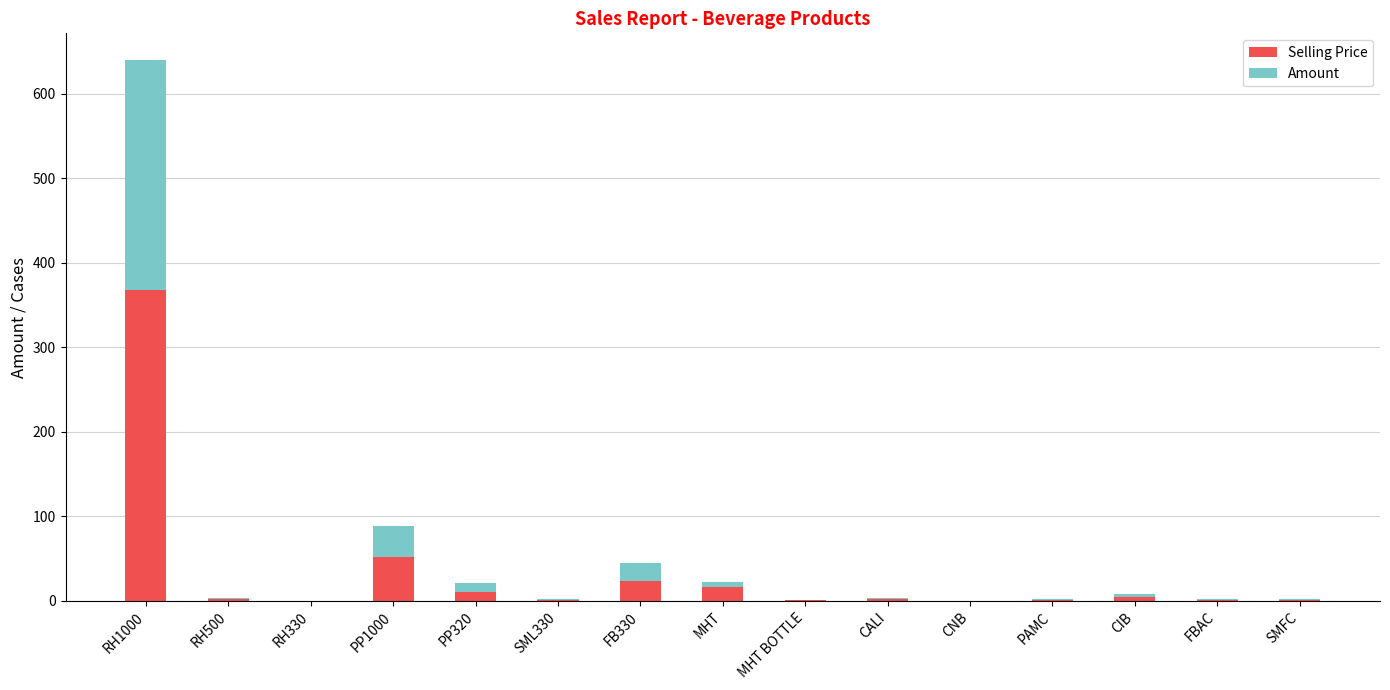

How many distinct data groups are displayed?

2